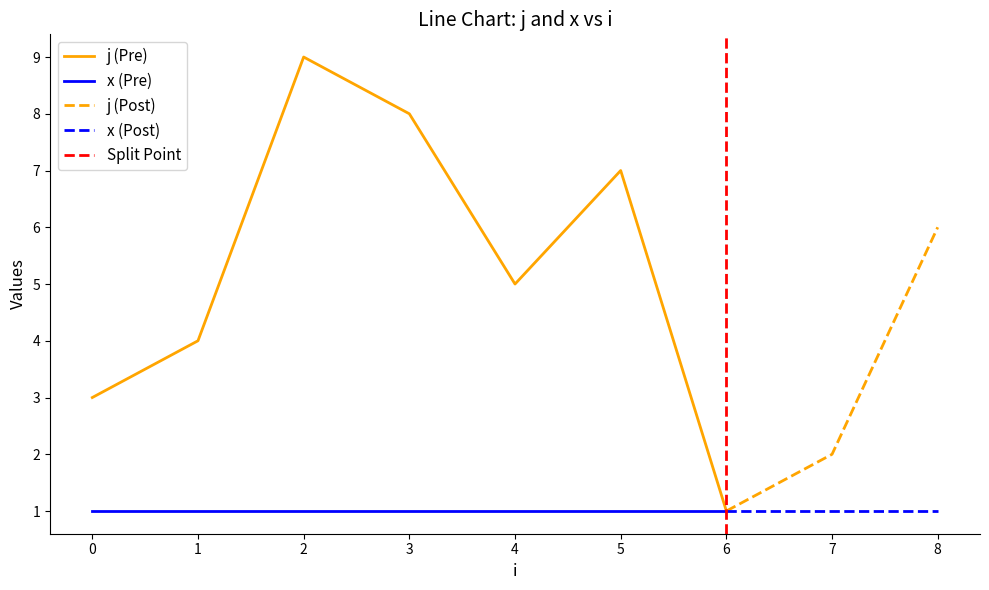

True or false: j has more than 1 points higher than both neighbors.

True